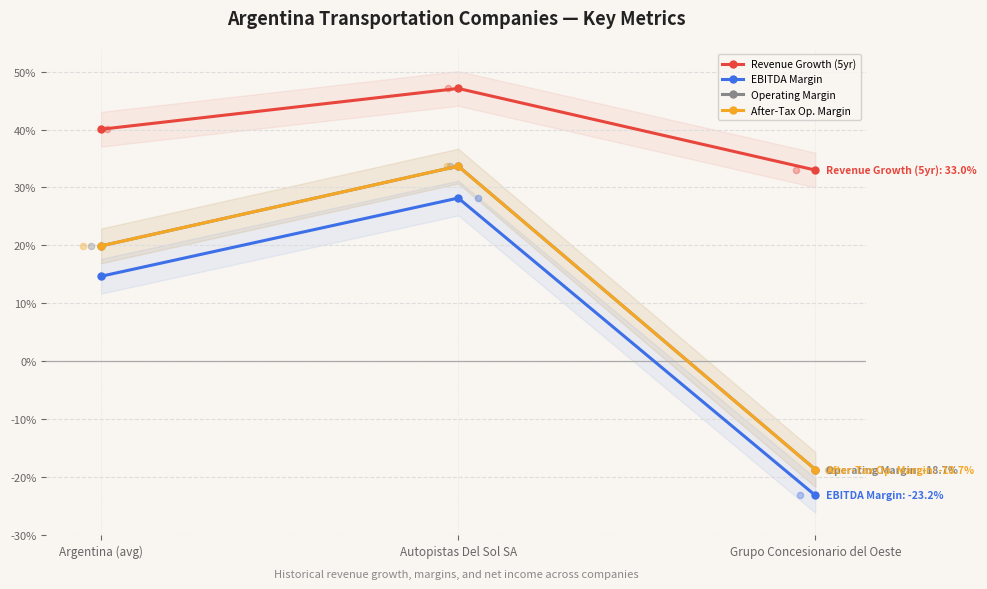

Which series reaches the maximum Y coordinate?

Revenue Growth (5yr)